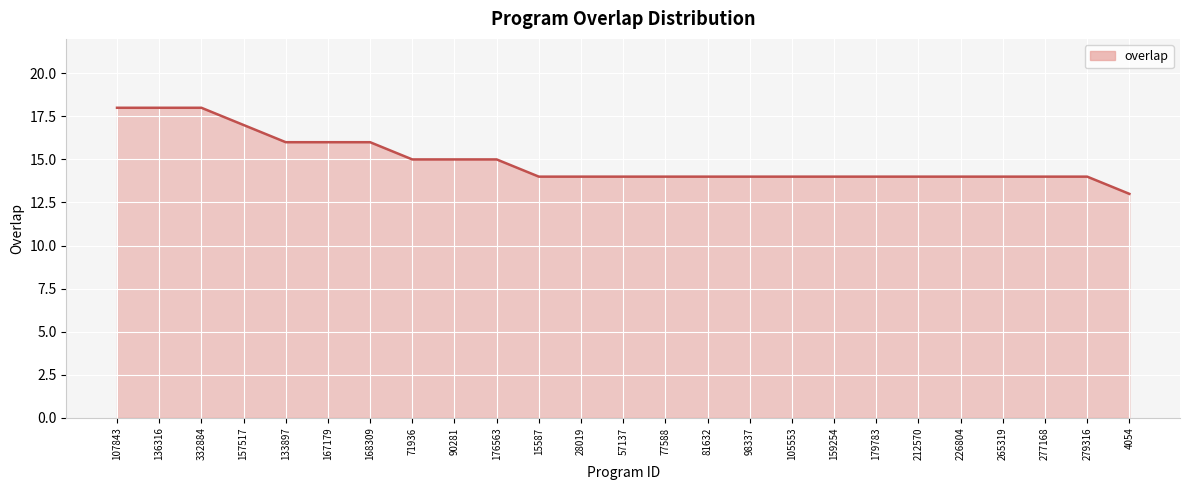

What is the minimum value shown in the chart?

13